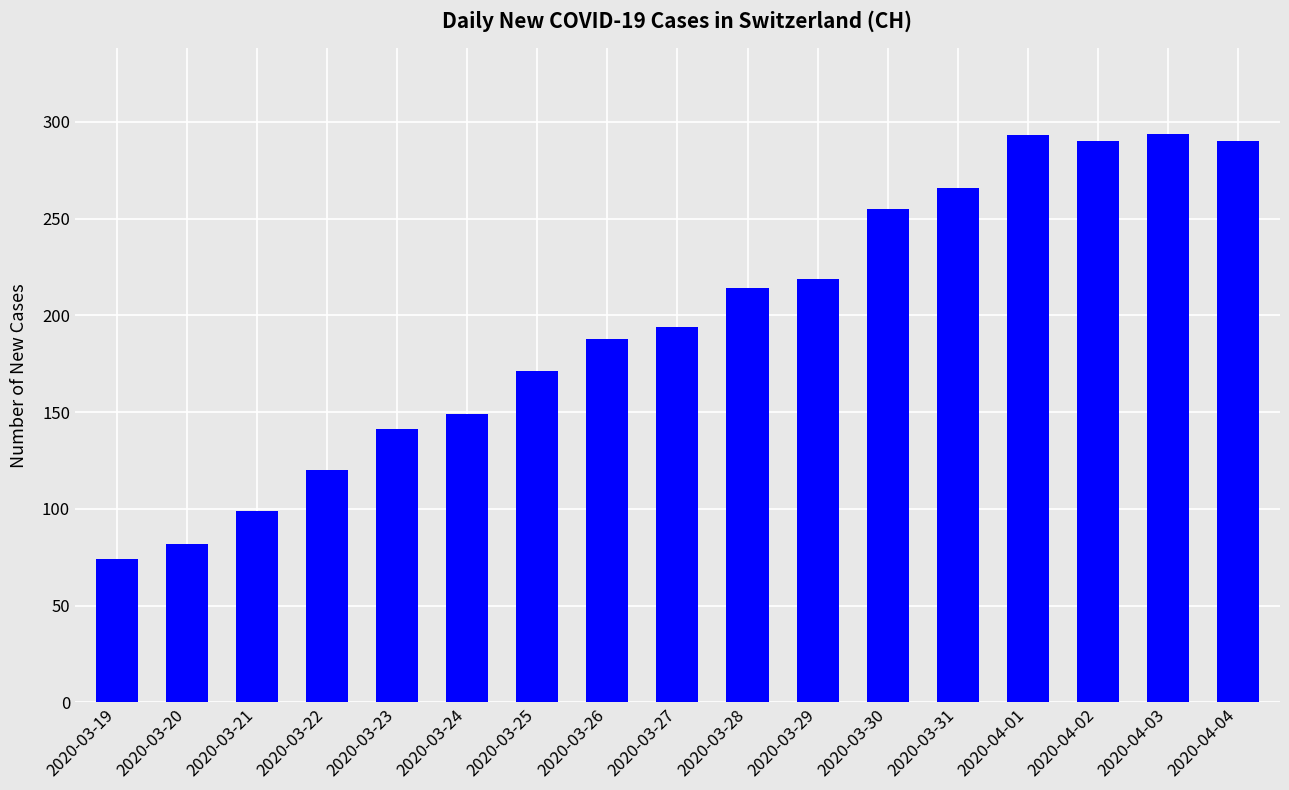

What is the sum of all values?

3339